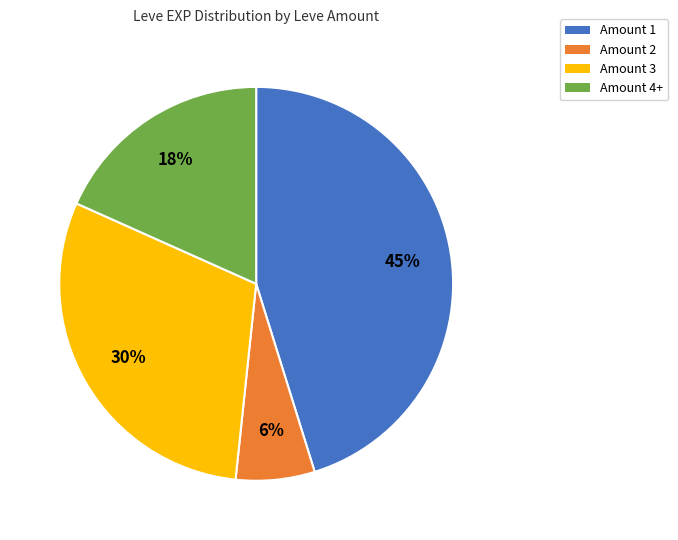

Approximately how many times larger is the value at Amount 4+ compared to Amount 3?

0.6